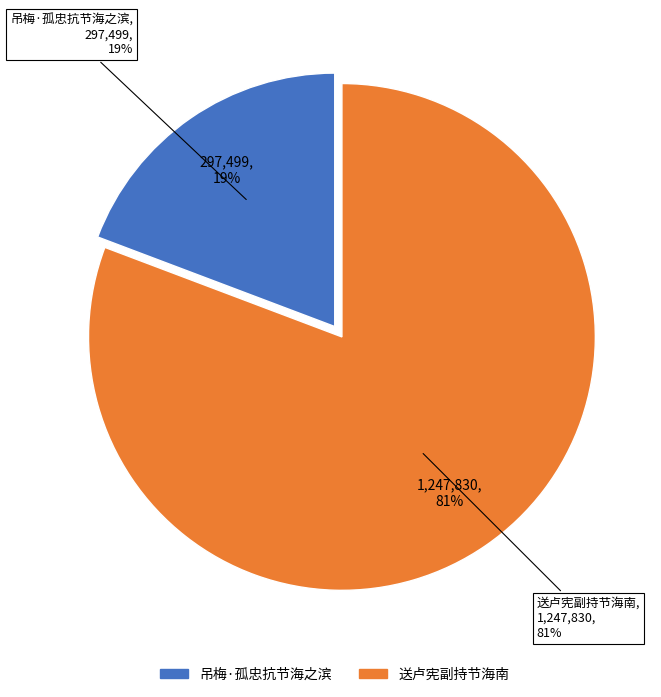

To the nearest percent, what percentage of the pie is 吊梅·孤忠抗节海之滨?

19%